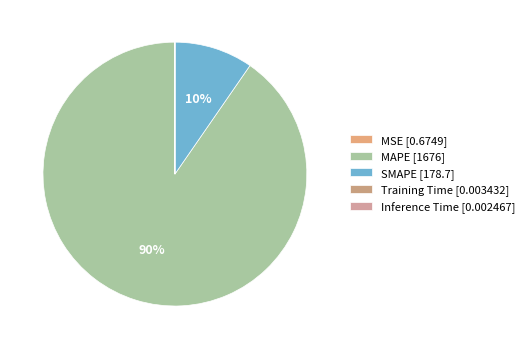

To the nearest percent, what is the average slice percentage?

20%